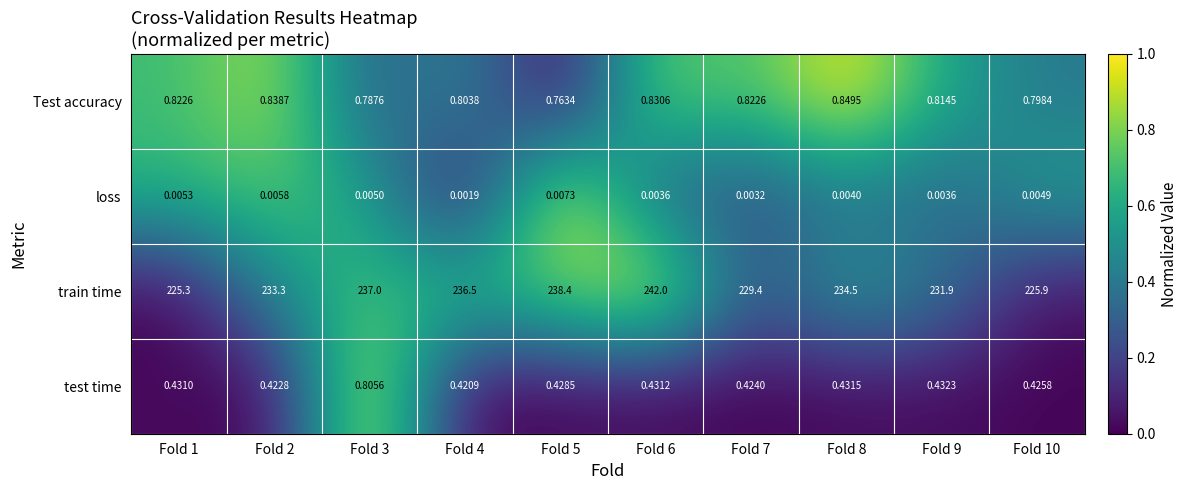

Which series has the largest range (max minus min)?

train time